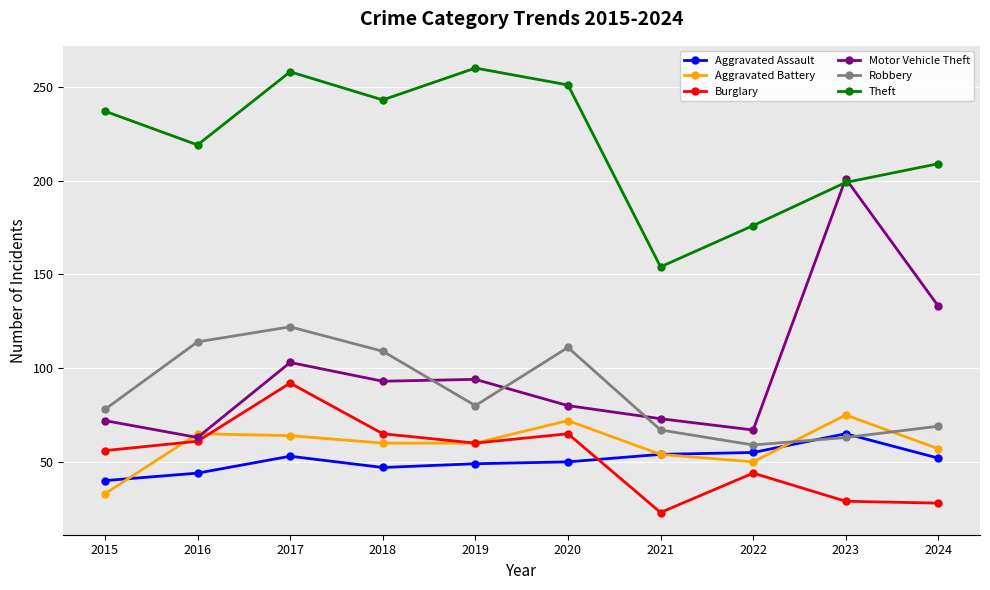

Count the number of data series in this chart.

6